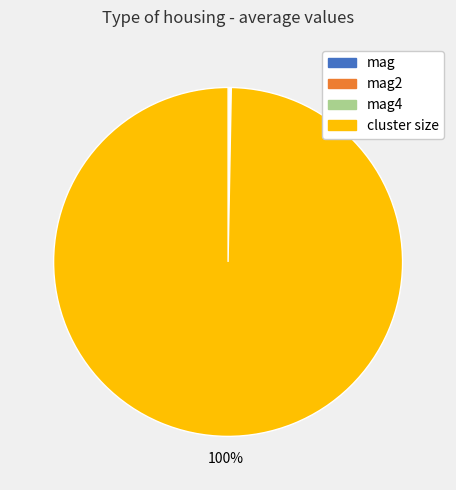

To the nearest percent, what is the difference between the largest and smallest slice percentages?

100%